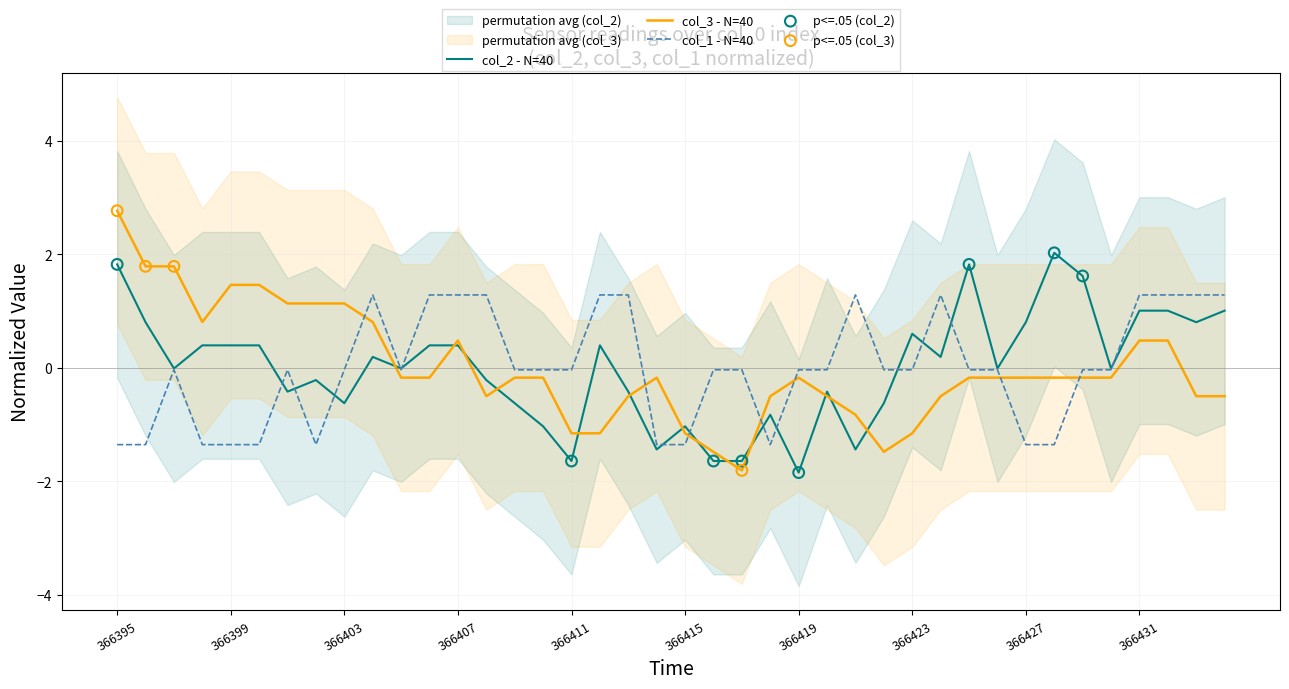

Which series has the largest Y range (max minus min)?

col_3